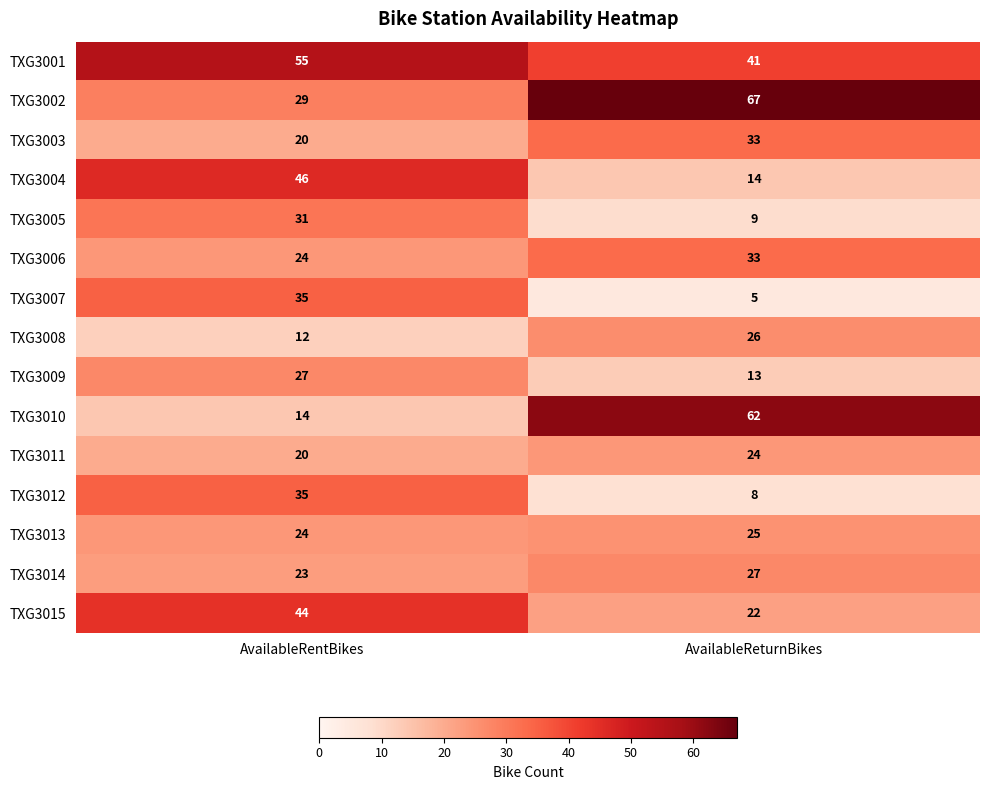

What is the spread (max minus min) of values at AvailableReturnBikes?

62